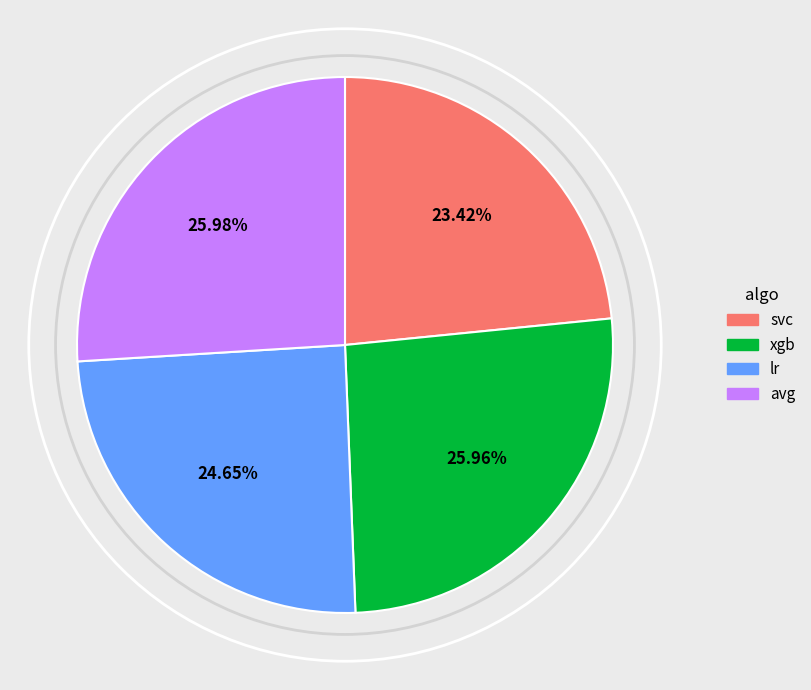

True or false: lr accounts for 25% of the total.

True